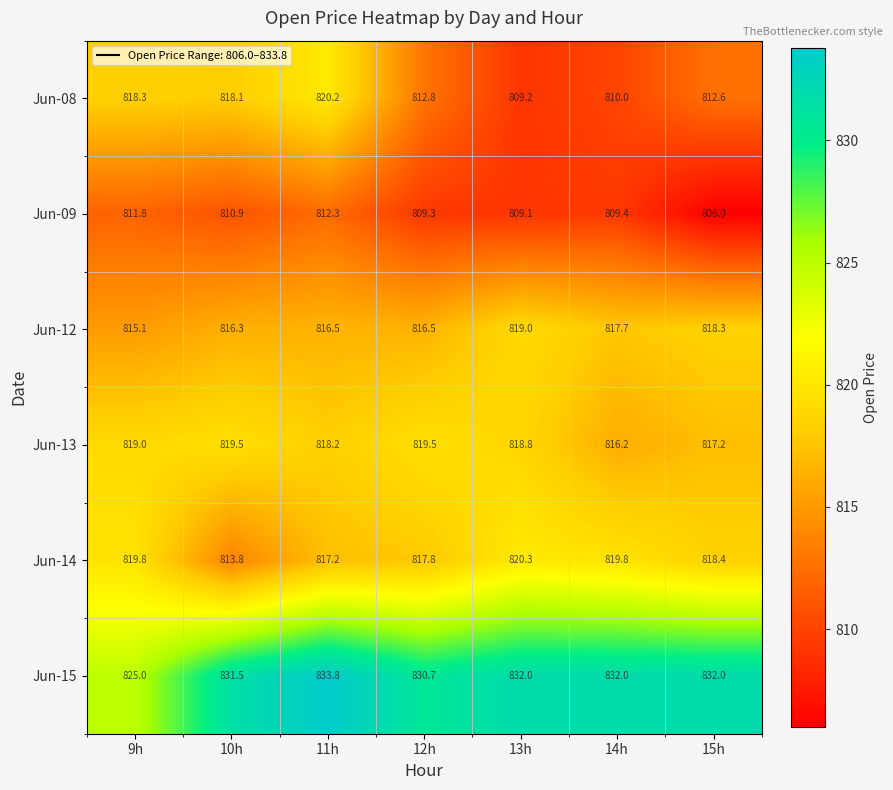

Is it true that Jun-15 equals 435.8 at 14h?

False